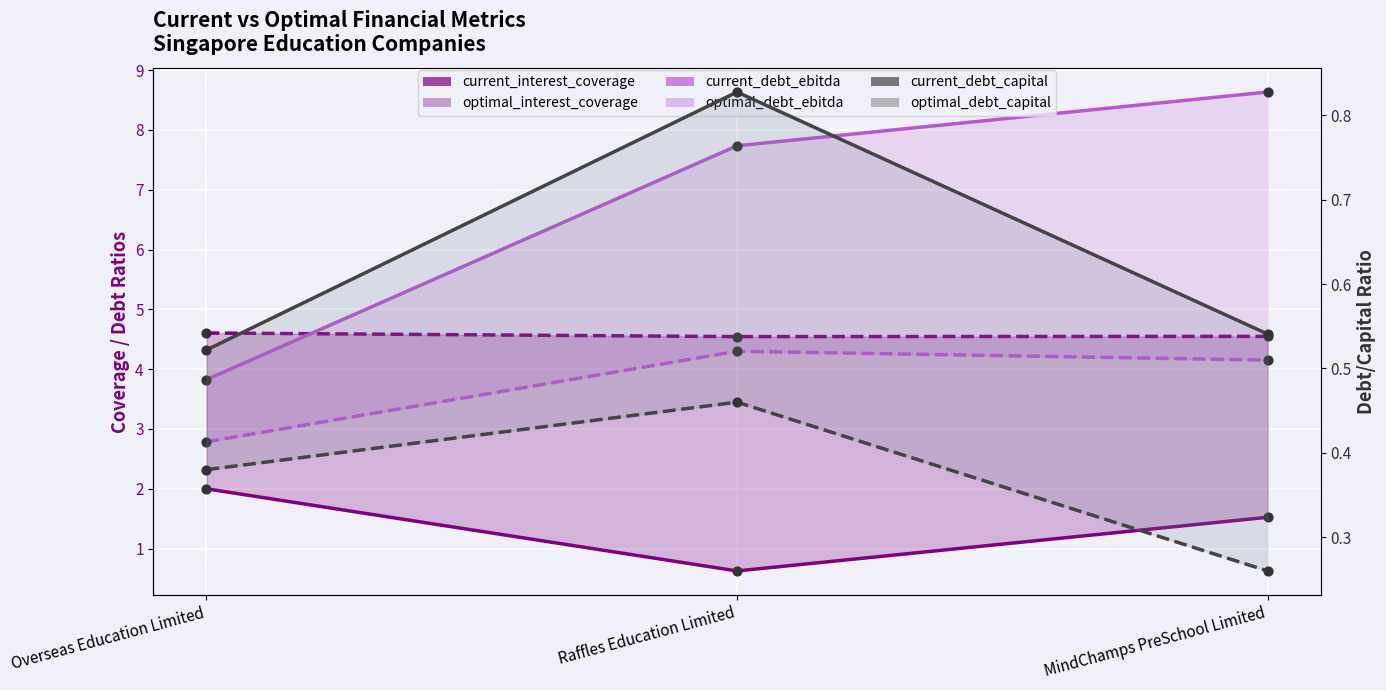

Is the value of current_interest_coverage at Raffles Education Limited greater than the value of optimal_debt_capital at Raffles Education Limited?

Yes